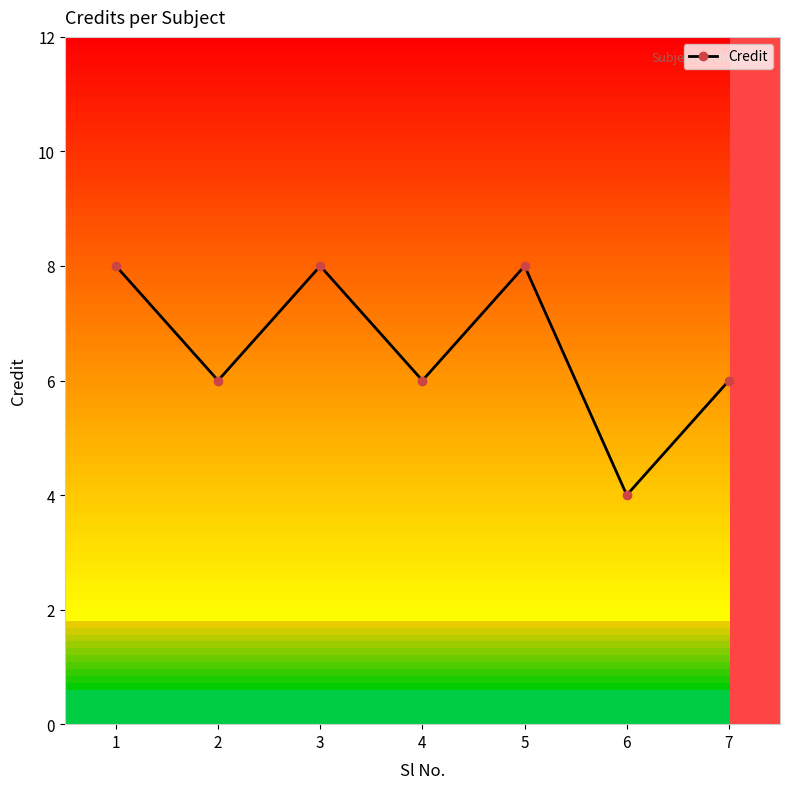

What is the difference between the second highest and minimum values?

4